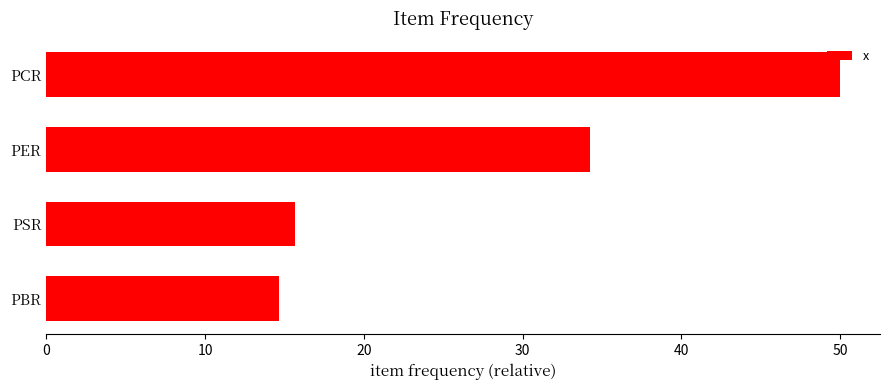

Count the number of data series in this chart.

1